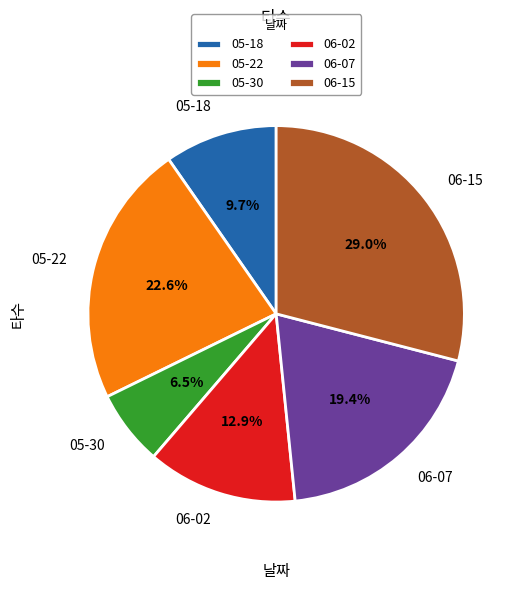

Is there any slice that represents more than half of the pie?

No